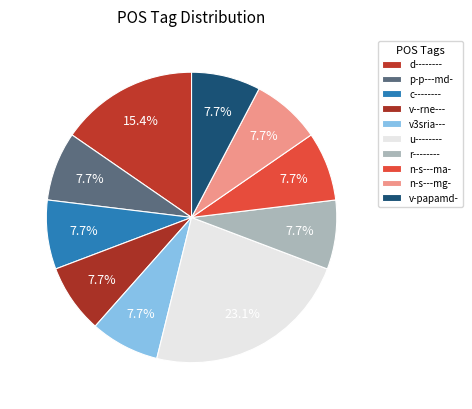

True or false: v-papamd- accounts for 13% of the total.

False